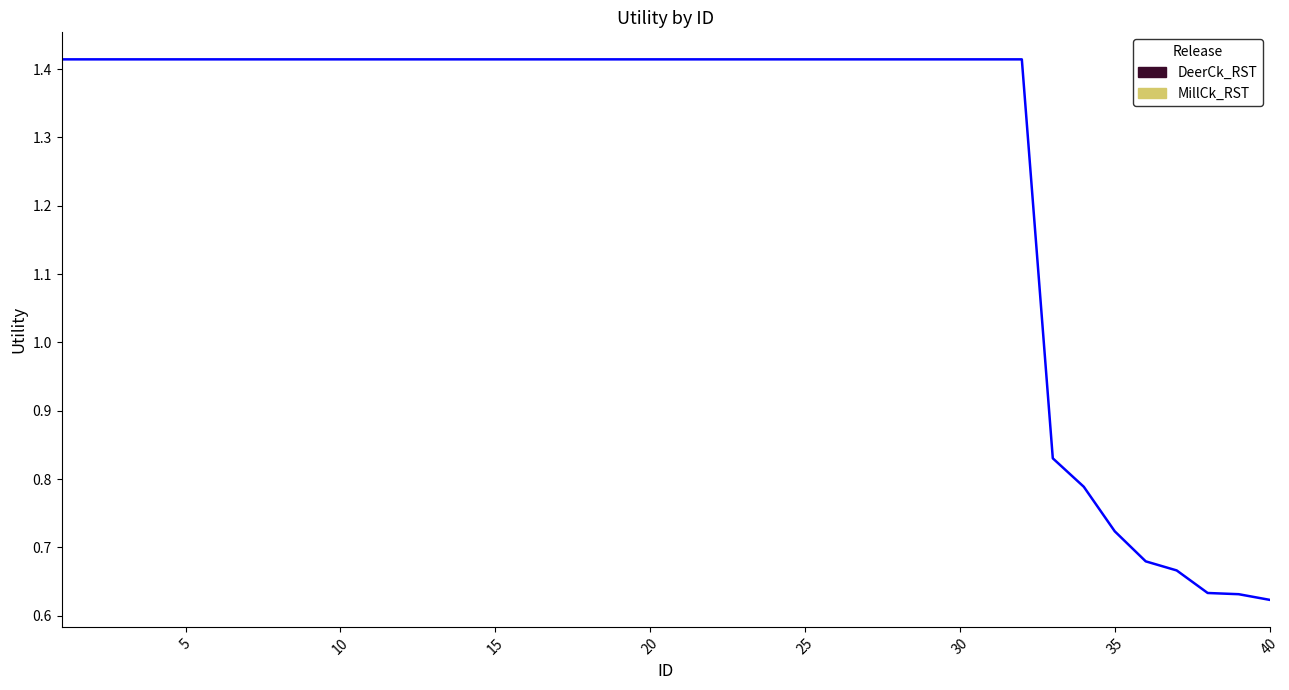

The chart shows a value of 0.9 at 30. True or false?

False